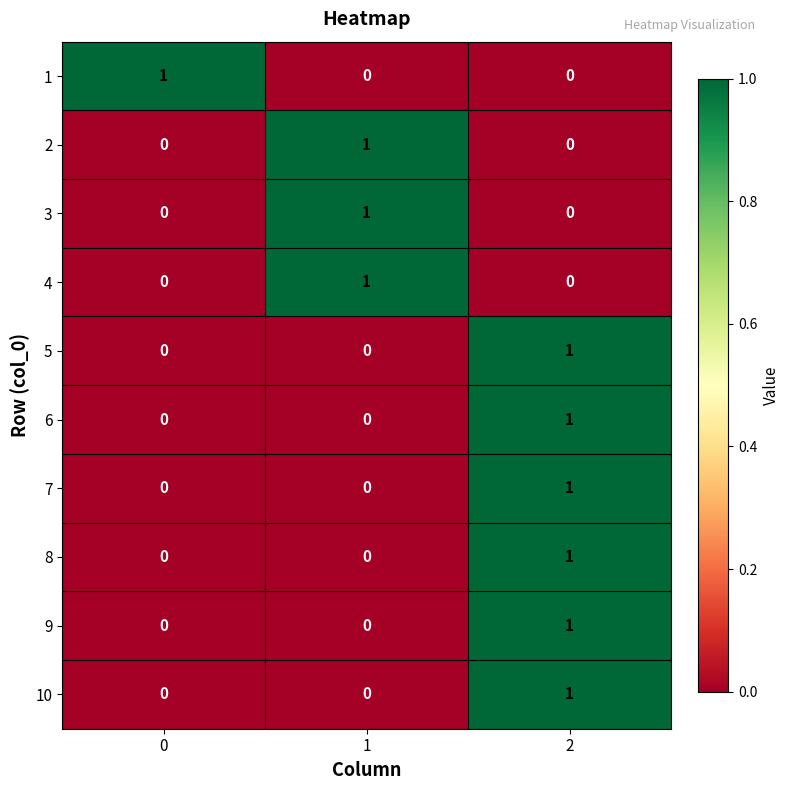

Count the 10 values in the range 0 to 1.

3